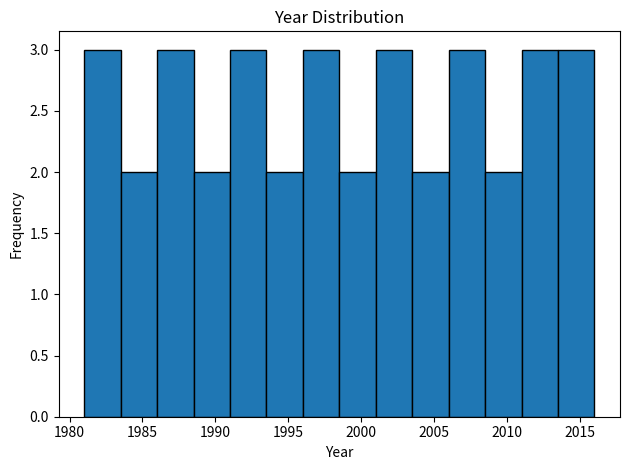

Reading left to right, list every bar in this chart as the range it spans on the x-axis followed by its height. The values are not printed on the chart, so give them approximately, as read against the axis.

1981.0 to 1983.5: 3
1983.5 to 1986.0: 2
1986.0 to 1988.5: 3
1988.5 to 1991.0: 2
1991.0 to 1993.5: 3
1993.5 to 1996.0: 2
1996.0 to 1998.5: 3
1998.5 to 2001.0: 2
2001.0 to 2003.5: 3
2003.5 to 2006.0: 2
2006.0 to 2008.5: 3
2008.5 to 2011.0: 2
2011.0 to 2013.5: 3
2013.5 to 2016.0: 3